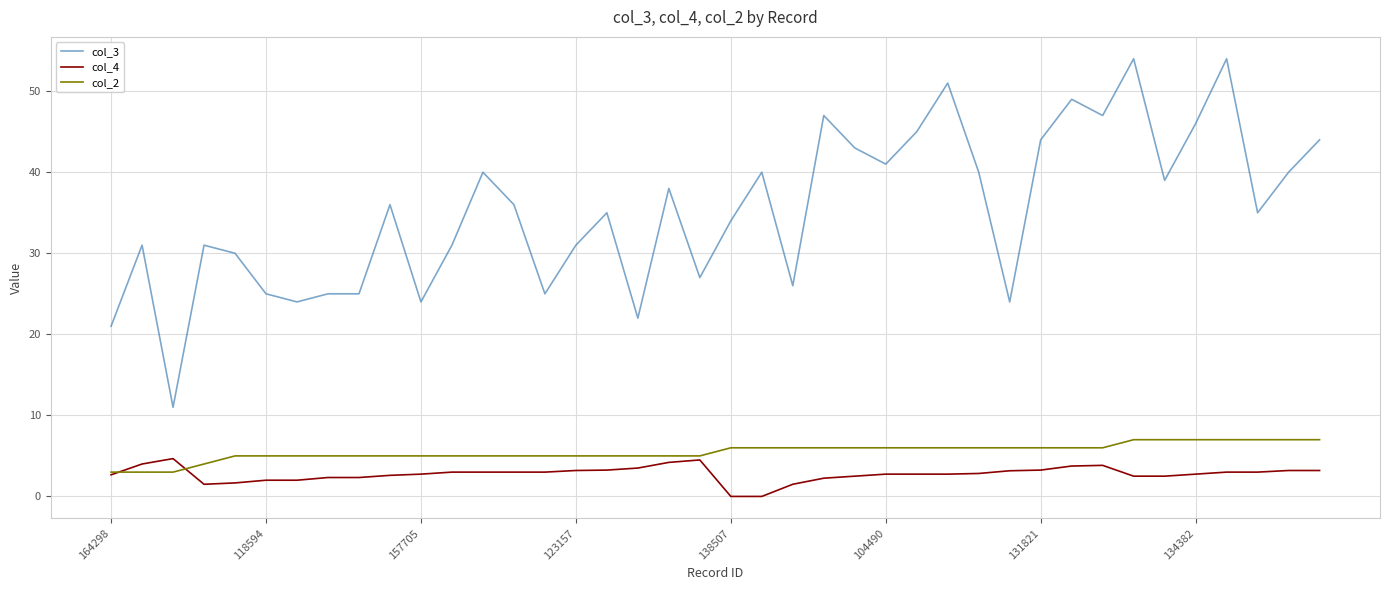

Which series has the largest total across all categories?

col_3